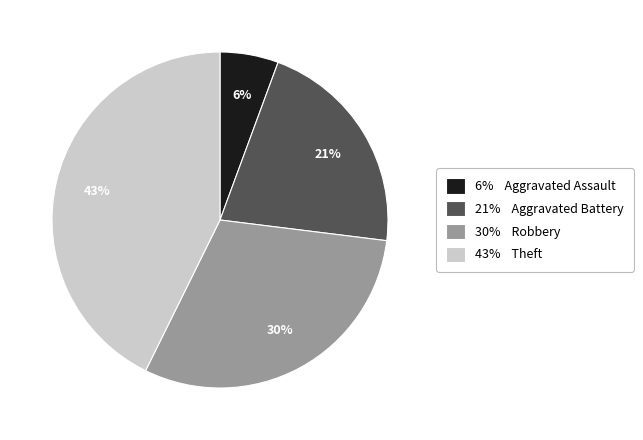

To the nearest percent, what percentage of the pie is 6% Aggravated Assault?

6%